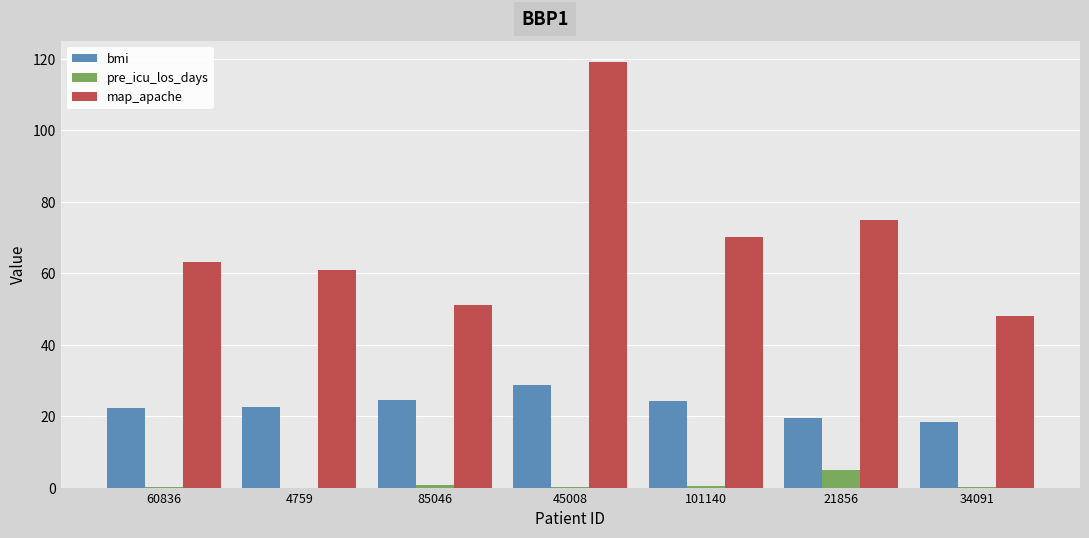

Which series has the largest total across all categories?

map_apache